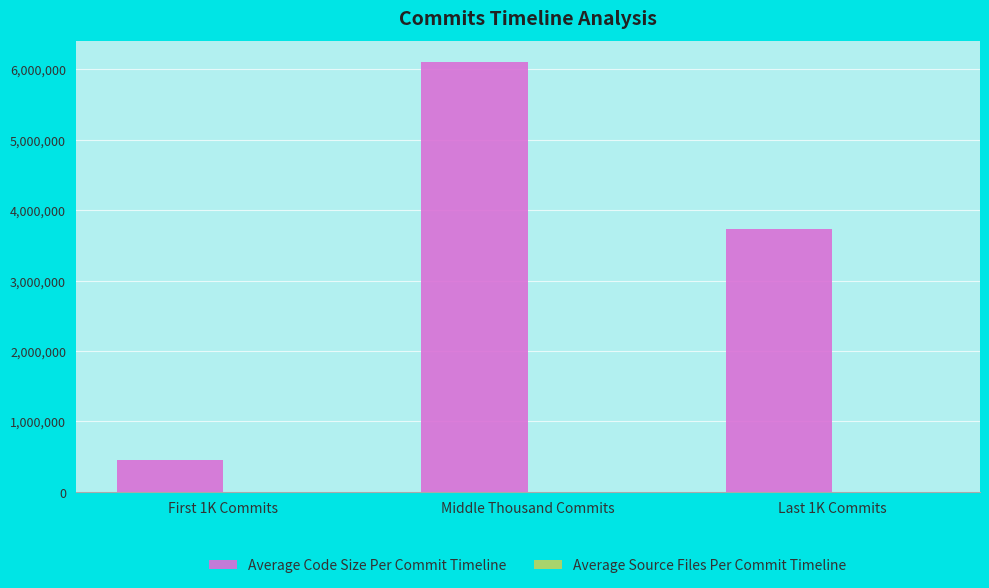

At which category is the sum across all series the highest?

Middle Thousand Commits